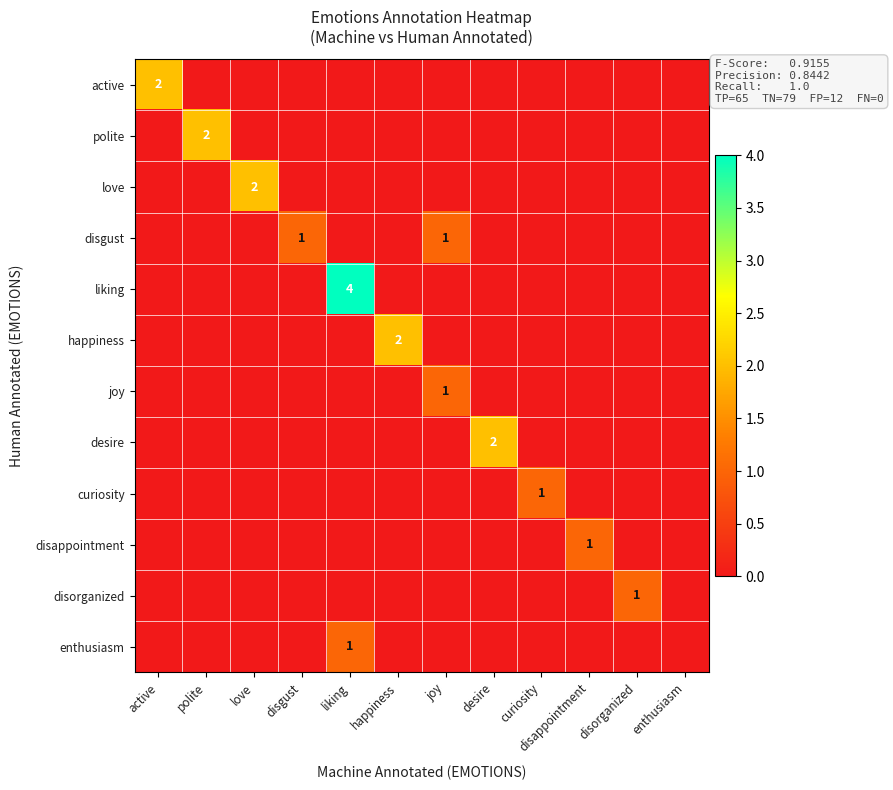

What is the difference between the maximum and minimum values in the desire series?

2